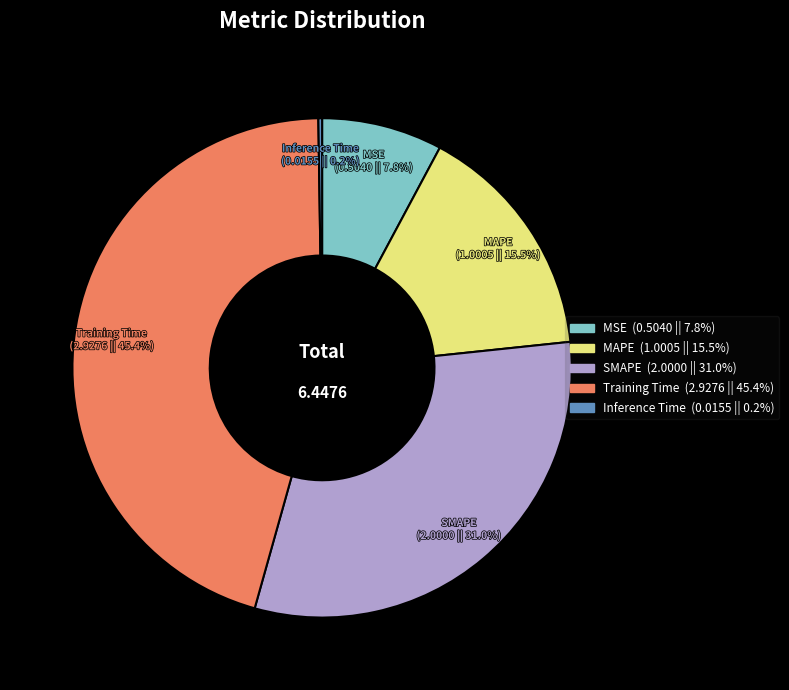

Is it true that Training Time is 45% of the pie?

True